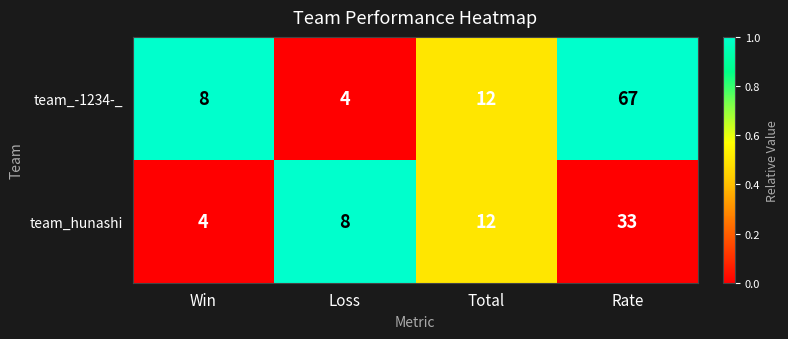

What is the difference between the team_-1234-_ values at Rate and Total?

55